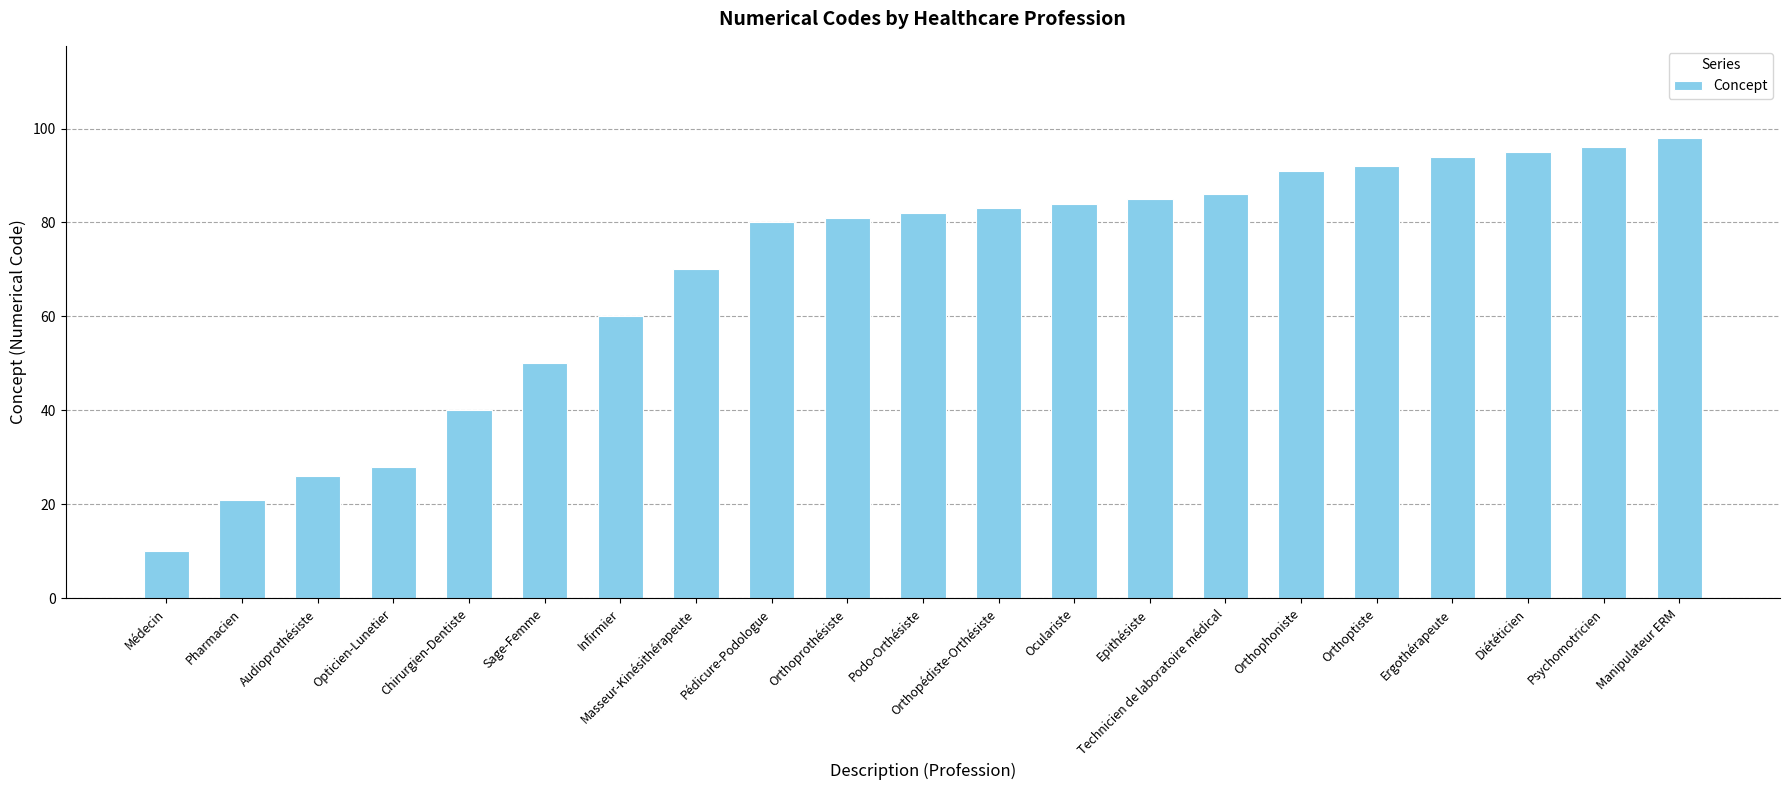

List the labels in order of value, largest first.

Manipulateur ERM, Psychomotricien, Diététicien, Ergothérapeute, Orthoptiste, Orthophoniste, Technicien de laboratoire médical, Epithésiste, Oculariste, Orthopédiste-Orthésiste, Podo-Orthésiste, Orthoprothésiste, Pédicure-Podologue, Masseur-Kinésithérapeute, Infirmier, Sage-Femme, Chirurgien-Dentiste, Opticien-Lunetier, Audioprothésiste, Pharmacien, Médecin